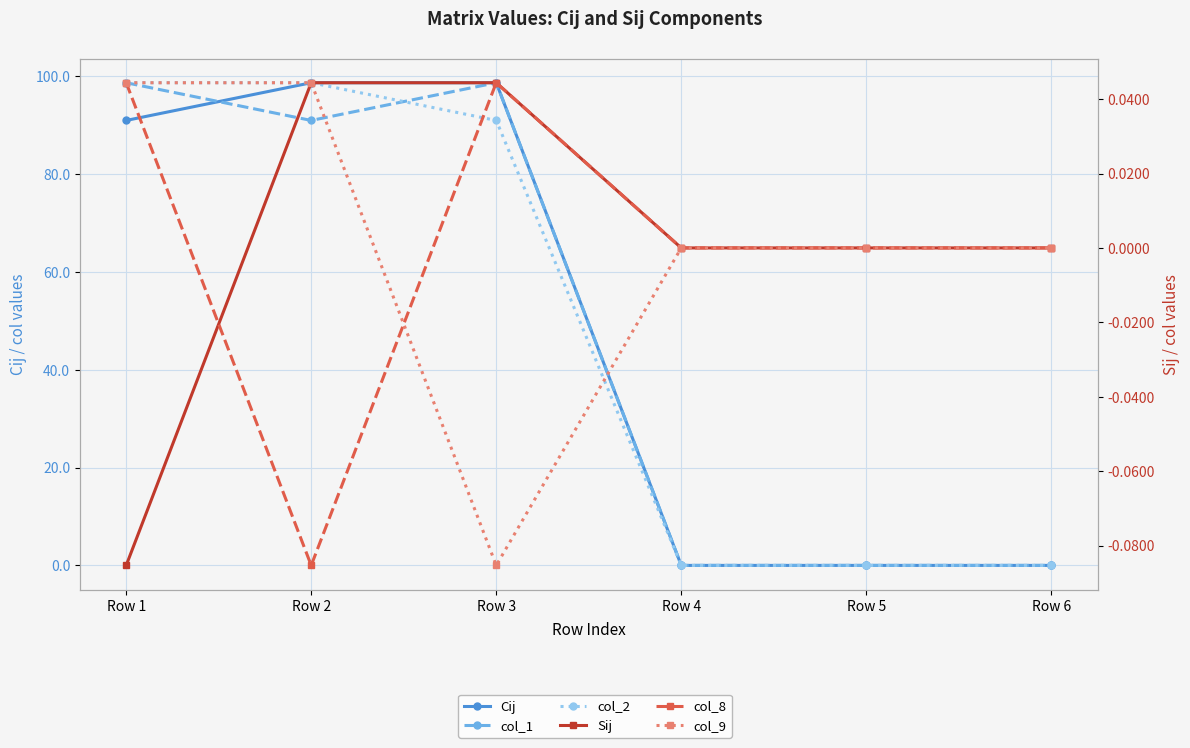

What is the average value of the col_1 series?

48.0